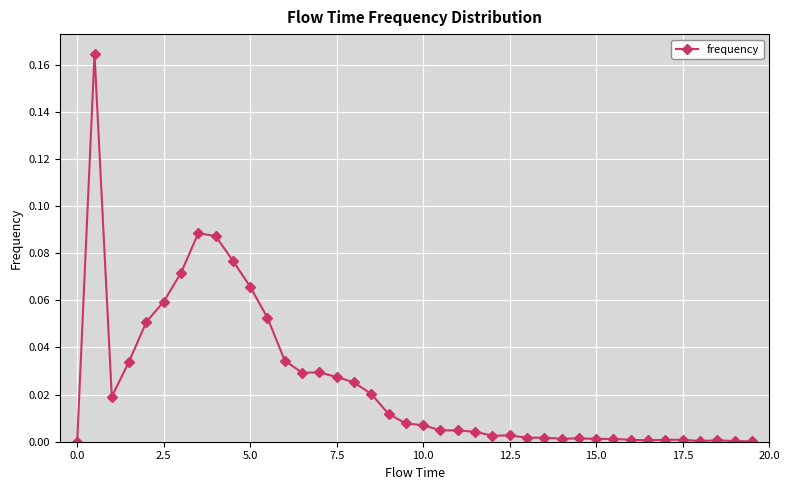

True or false: the data has more than 1 interior local peaks.

True